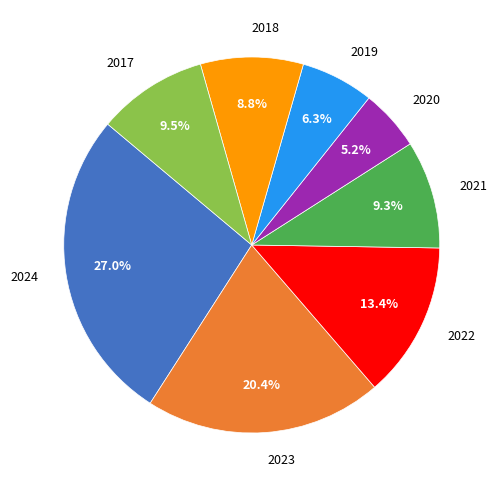

Count the number of slices in the pie.

8